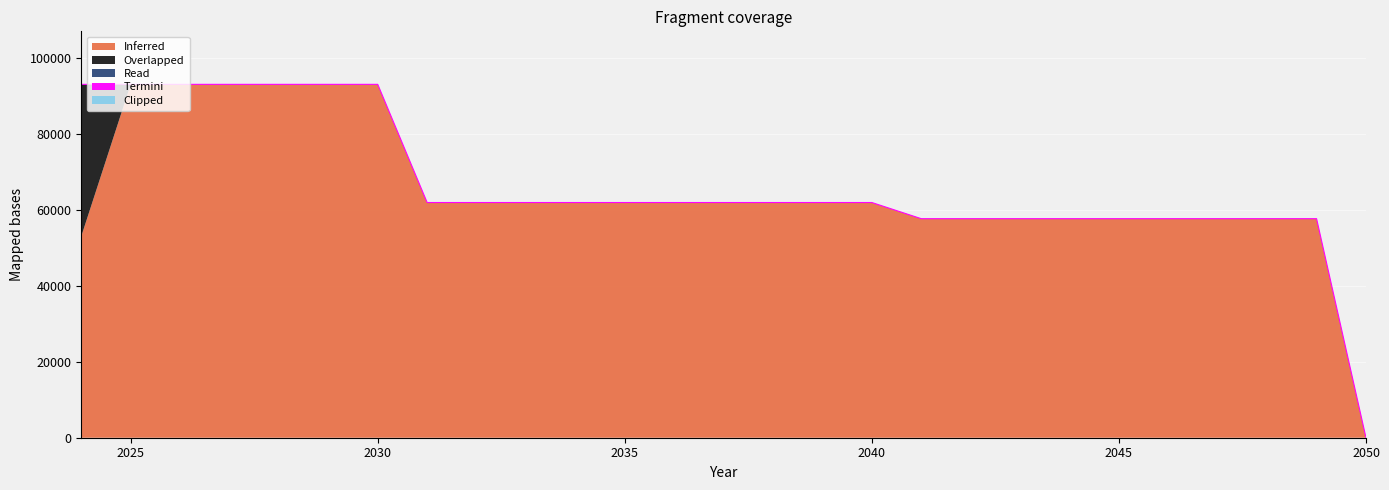

Reading left to right, extract all data points from this chart.

capacity_solar_imported: 2024=53020.0	2025=93020.0	2026=93020.0	2027=93020.0	2028=93020.0	2029=93020.0	2030=93020.0	2031=61911.5	2032=61911.5	2033=61911.5	2034=61911.5	2035=61911.5	2036=61911.5	2037=61911.5	2038=61911.5	2039=61911.5	2040=61911.5	2041=57655.2	2042=57655.2	2043=57655.2	2044=57655.2	2045=57655.2	2046=57655.2	2047=57655.2	2048=57655.2	2049=57655.2	2050=0.0
capacity_solar_stockout: 2024=40000.0	2025=0.0	2026=0.0	2027=0.0	2028=0.0	2029=0.0	2030=0.0	2031=0.0	2032=0.0	2033=0.0	2034=0.0	2035=0.0	2036=0.0	2037=0.0	2038=0.0	2039=0.0	2040=0.0	2041=0.0	2042=0.0	2043=0.0	2044=0.0	2045=0.0	2046=0.0	2047=0.0	2048=0.0	2049=0.0	2050=0.0
capacity_solar_euprimary: 2024=0.0	2025=0.0	2026=0.0	2027=0.0	2028=0.0	2029=0.0	2030=0.0	2031=0.0	2032=0.0	2033=0.0	2034=0.0	2035=0.0	2036=0.0	2037=0.0	2038=0.0	2039=0.0	2040=0.0	2041=0.0	2042=0.0	2043=0.0	2044=0.0	2045=0.0	2046=0.0	2047=0.0	2048=0.0	2049=0.0	2050=0.0
capacity_solar_eusecondary: 2024=0.0	2025=0.0	2026=0.0	2027=0.0	2028=0.0	2029=0.0	2030=0.0	2031=0.0	2032=0.0	2033=0.0	2034=0.0	2035=0.0	2036=0.0	2037=0.0	2038=0.0	2039=0.0	2040=0.0	2041=0.0	2042=0.0	2043=0.0	2044=0.0	2045=0.0	2046=0.0	2047=0.0	2048=0.0	2049=0.0	2050=0.0
capacity_solar_stock: 2024=0.0	2025=0.0	2026=0.0	2027=0.0	2028=0.0	2029=0.0	2030=0.0	2031=0.0	2032=0.0	2033=0.0	2034=0.0	2035=0.0	2036=0.0	2037=0.0	2038=0.0	2039=0.0	2040=0.0	2041=0.0	2042=0.0	2043=0.0	2044=0.0	2045=0.0	2046=0.0	2047=0.0	2048=0.0	2049=0.0	2050=0.0
capacity_solar_stock_imported: 2024=0.0	2025=0.0	2026=0.0	2027=0.0	2028=0.0	2029=0.0	2030=0.0	2031=0.0	2032=0.0	2033=0.0	2034=0.0	2035=0.0	2036=0.0	2037=0.0	2038=0.0	2039=0.0	2040=0.0	2041=0.0	2042=0.0	2043=0.0	2044=0.0	2045=0.0	2046=0.0	2047=0.0	2048=0.0	2049=0.0	2050=0.0